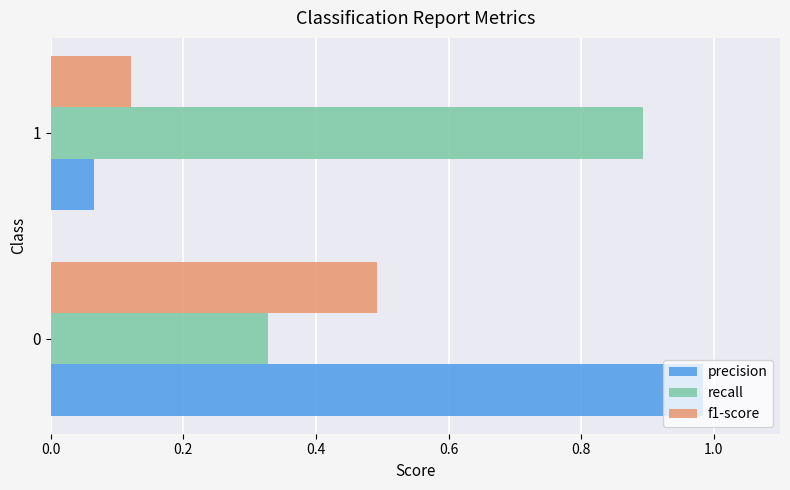

Count the number of categories in the chart.

2